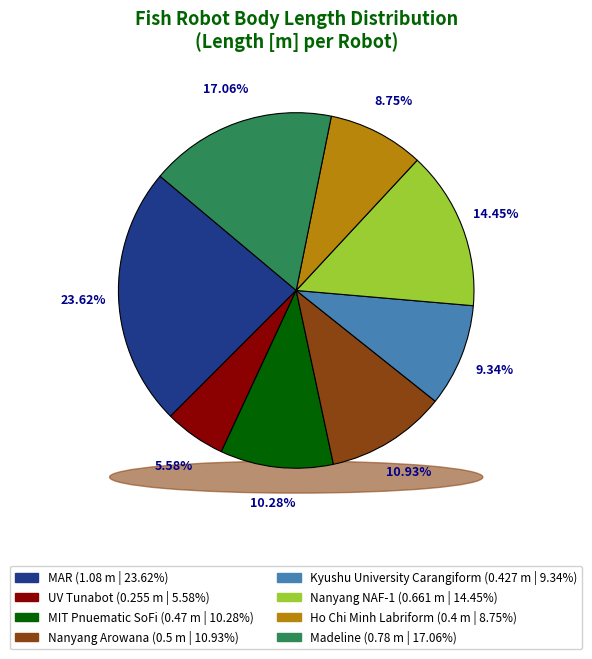

What percentage is the MAR slice, to the nearest percent?

24%